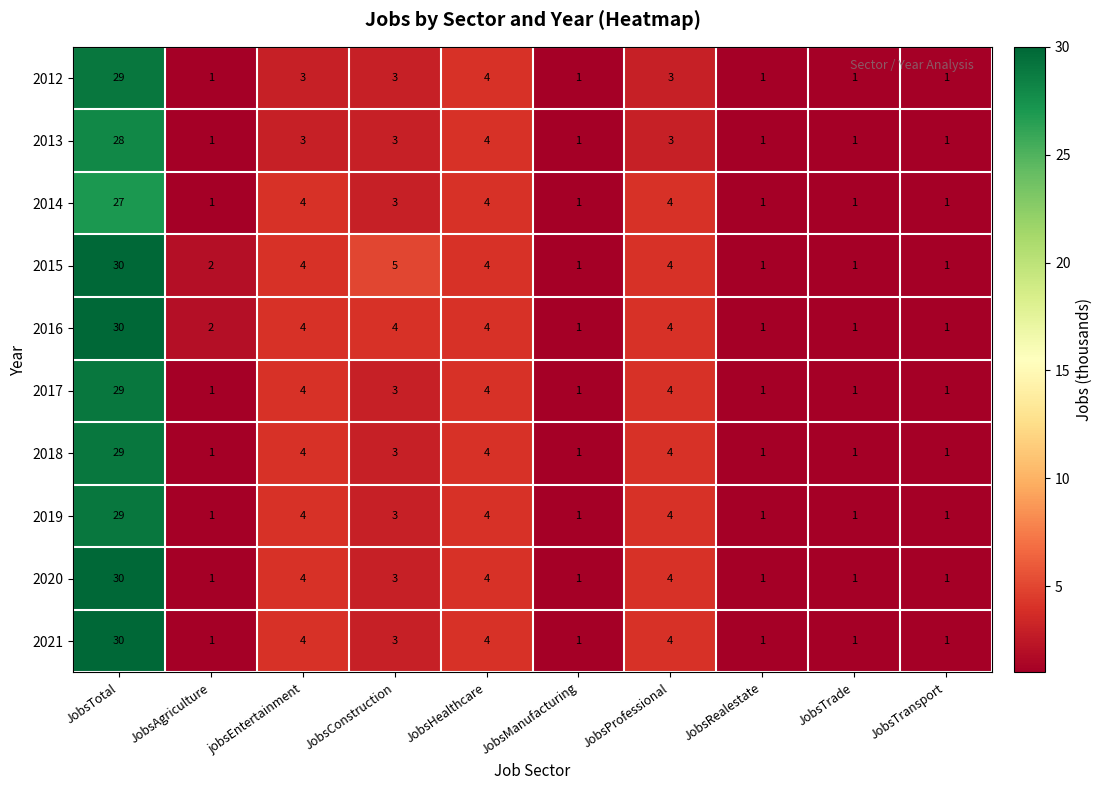

What is the sum of all 2017 values?

49